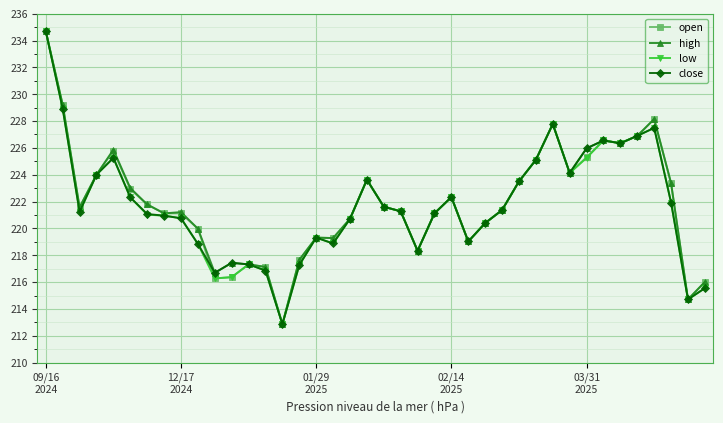

True or false: close has more than 1 points higher than both neighbors.

True